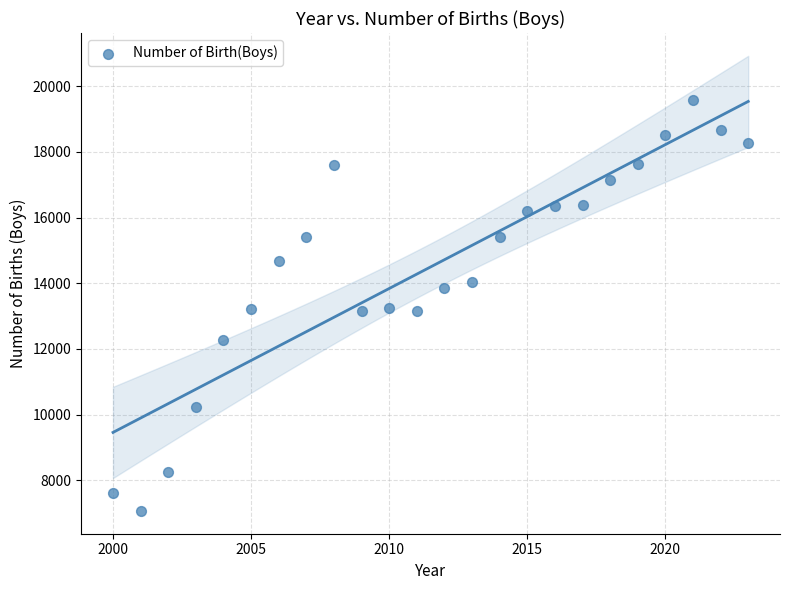

What is the range of X values (max minus min)?

23